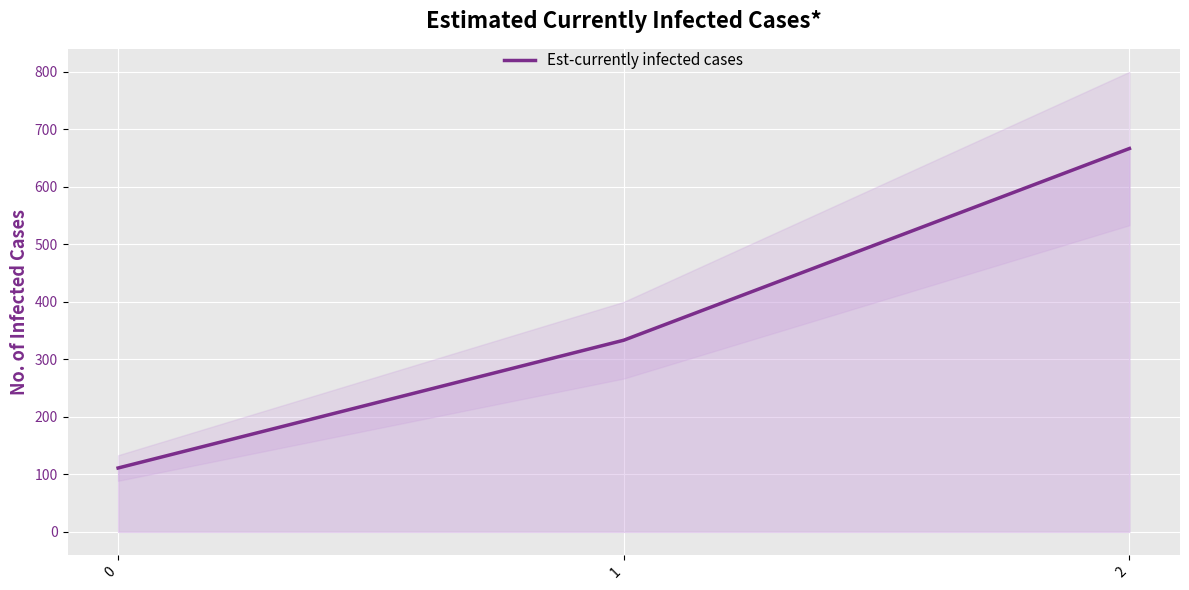

Count the number of values greater than 333.

2